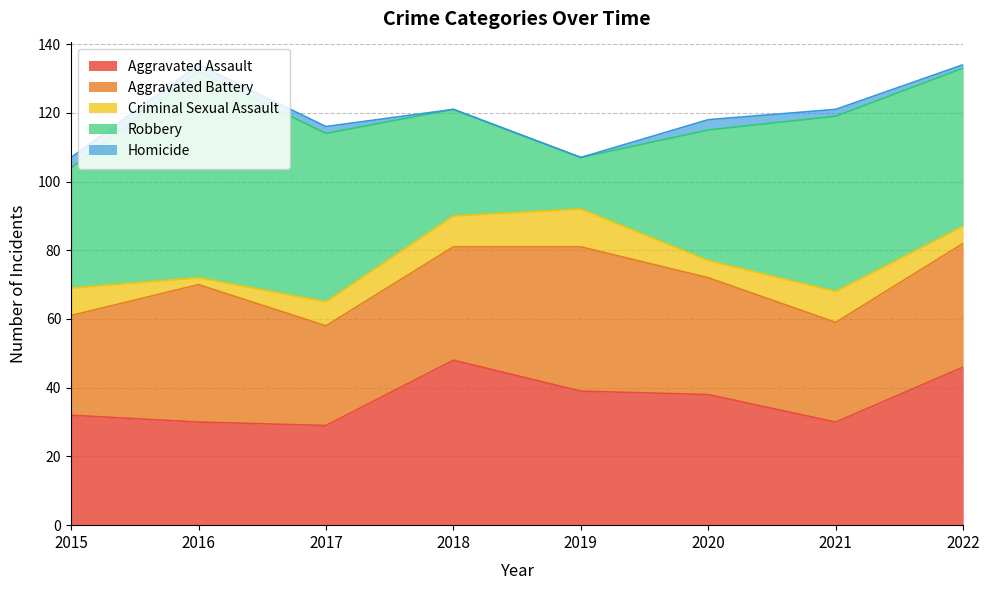

How many interior local peaks does the Aggravated Assault series have?

1